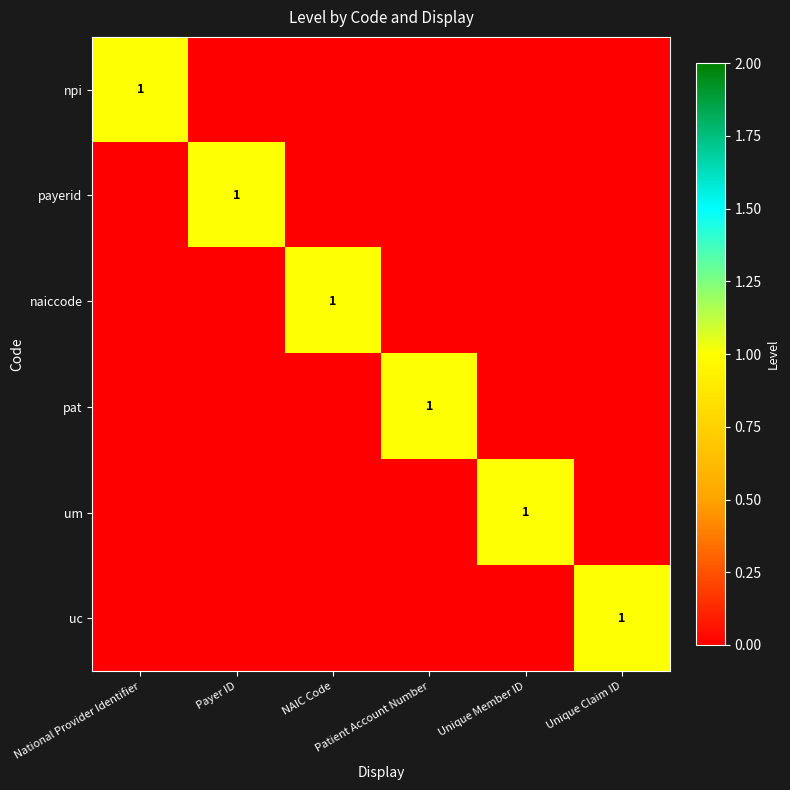

How many series are shown in this chart?

6